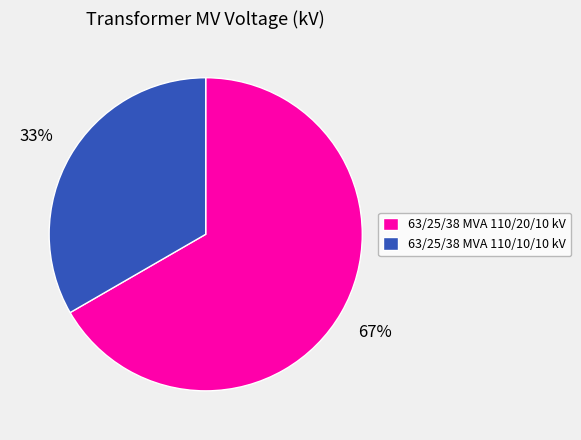

What is the ratio of the value at 63/25/38 MVA 110/10/10 kV to the value at 63/25/38 MVA 110/20/10 kV?

0.5